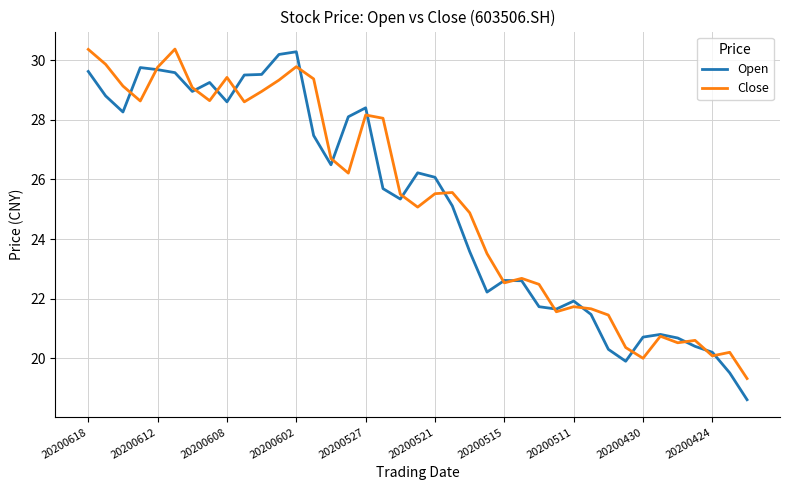

What is the minimum value shown in the chart?

18.6